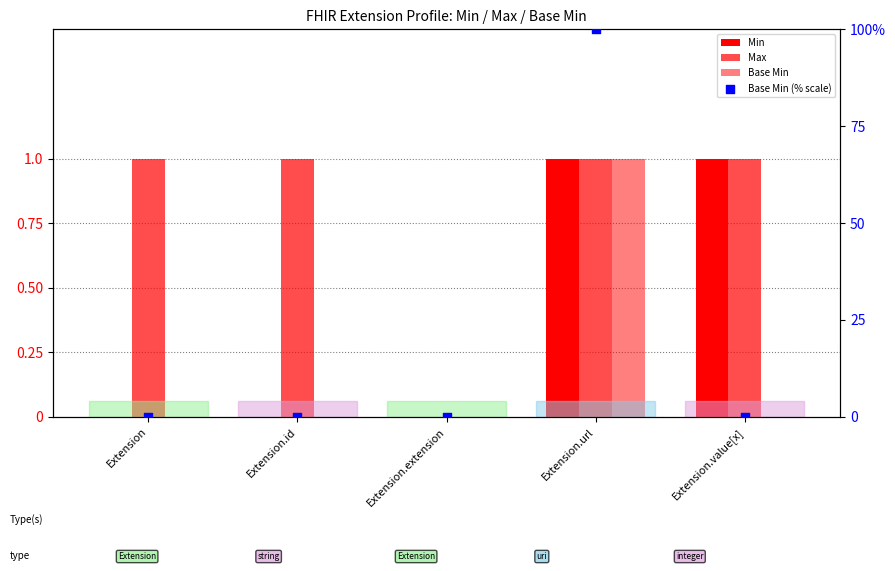

At how many categories does at least one series exceed 90?

1